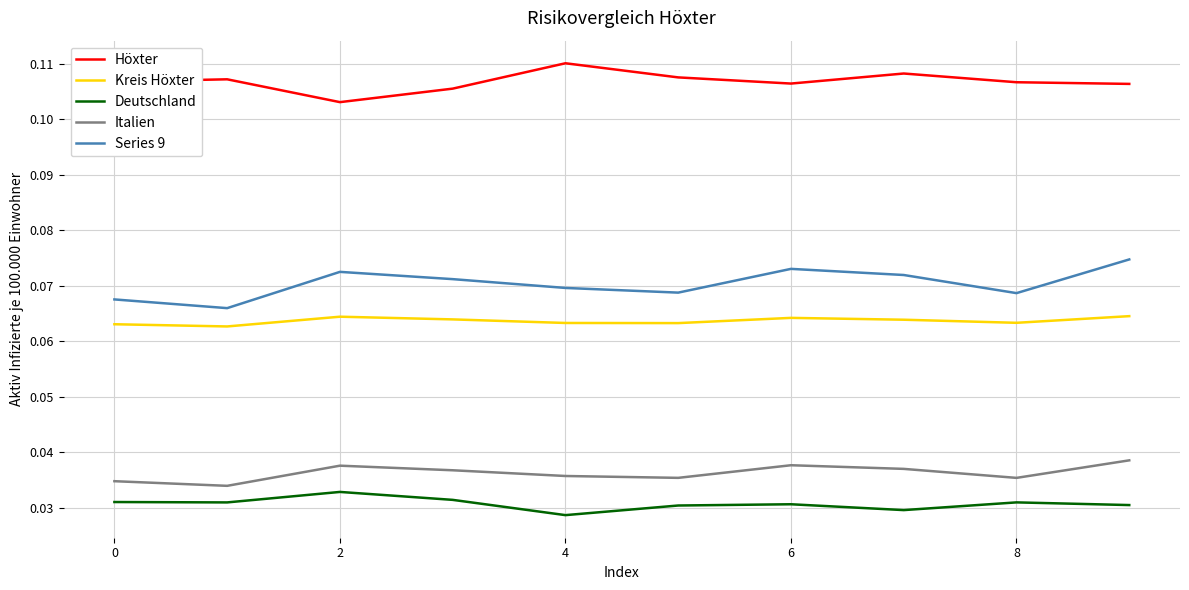

List the series in order of their peak value, highest first.

Höxter, Series 9, Kreis Höxter, Italien, Deutschland